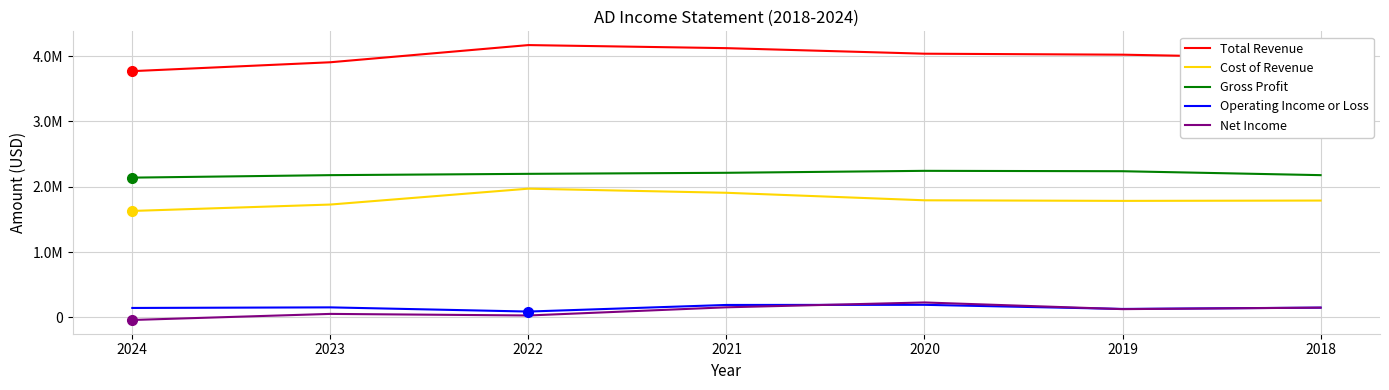

What are all the series names shown in the legend?

Total Revenue, Cost of Revenue, Gross Profit, Operating Income or Loss, Net Income